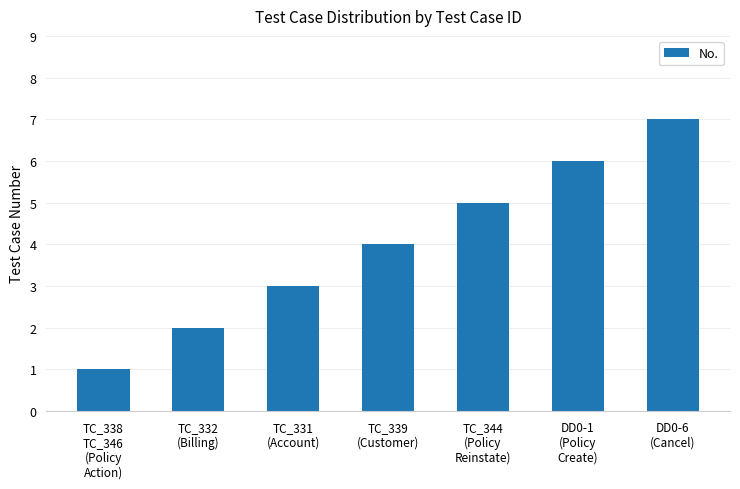

Which category has the lowest value across all series?

TC_338
TC_346
(Policy
Action)